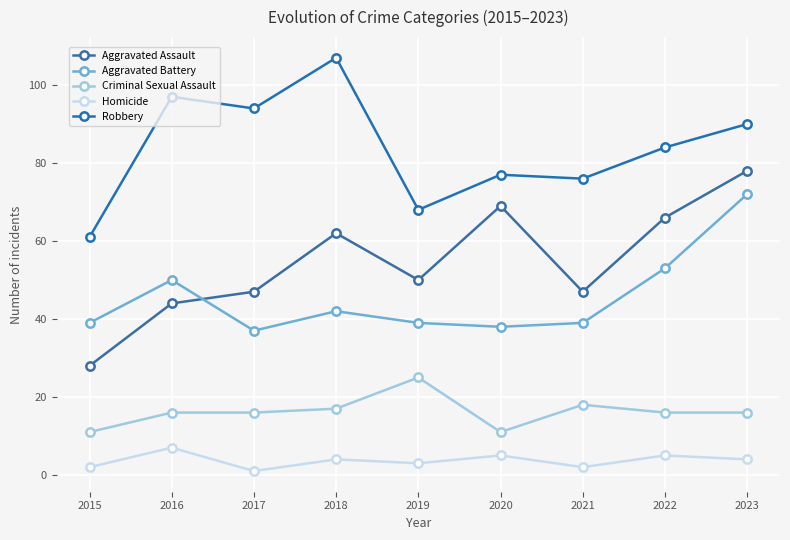

Which series has the widest spread of values?

Aggravated Assault